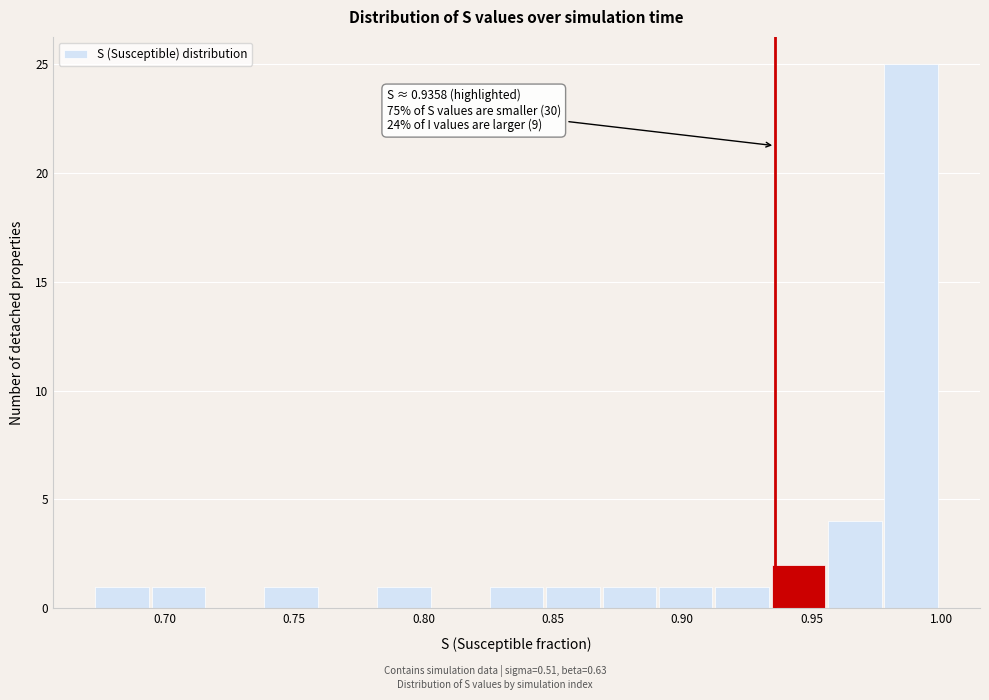

Over which range of the x-axis is the bar tallest?

0.980 to 1.000